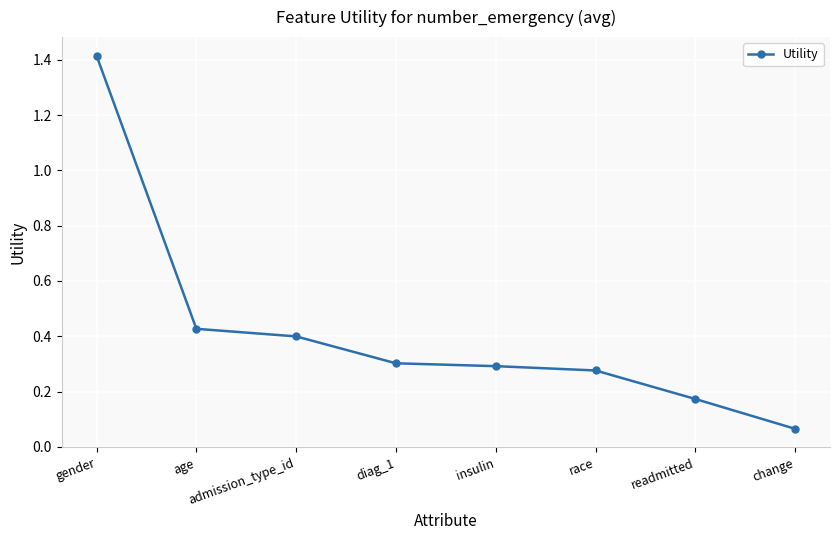

How many lines are shown in the chart?

1